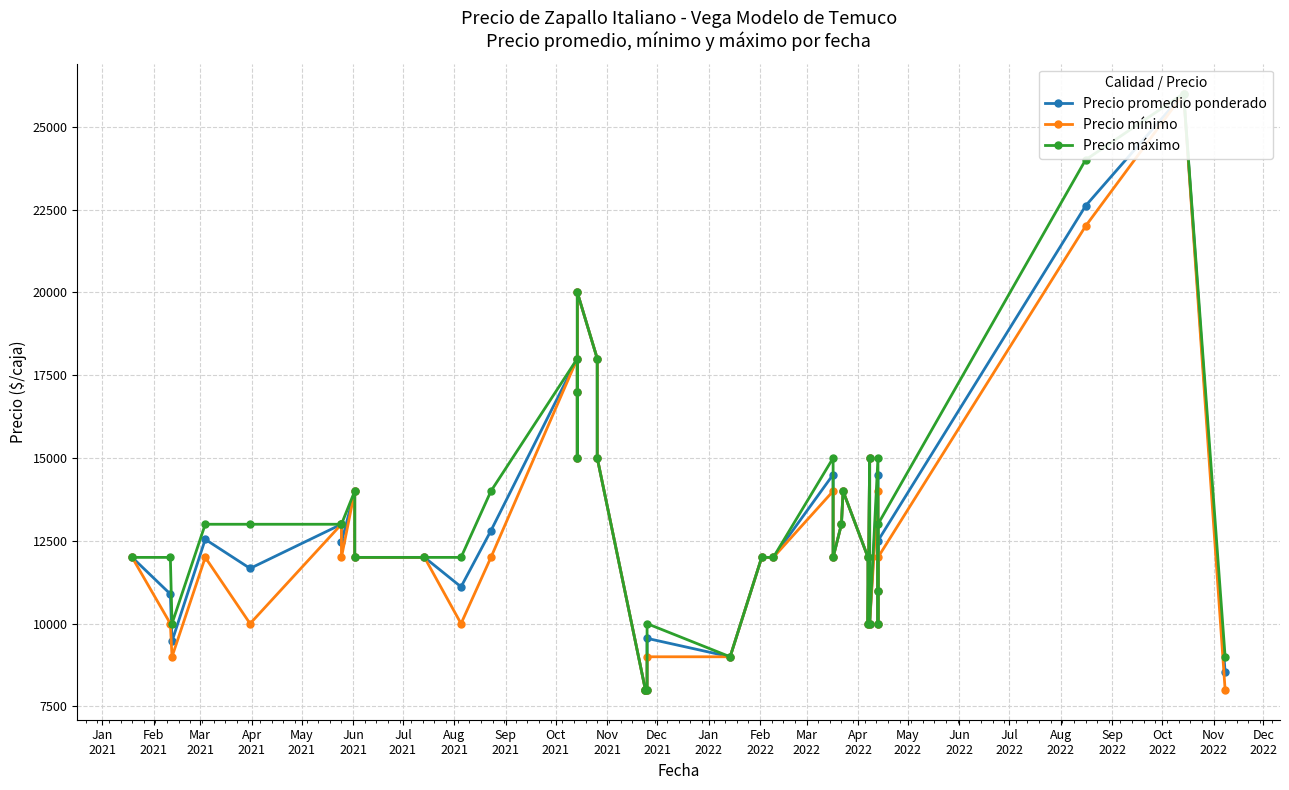

What is the difference between the maximum and minimum values in the Precio máximo series?

18000